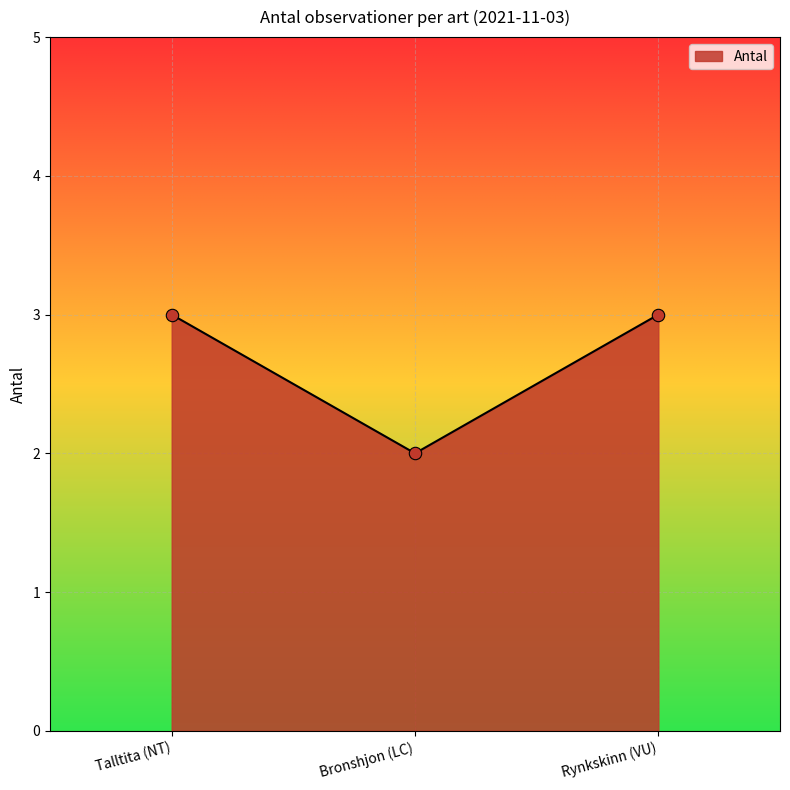

What is the ratio of the value at Bronshjon (LC) to the value at Rynkskinn (VU)?

0.7